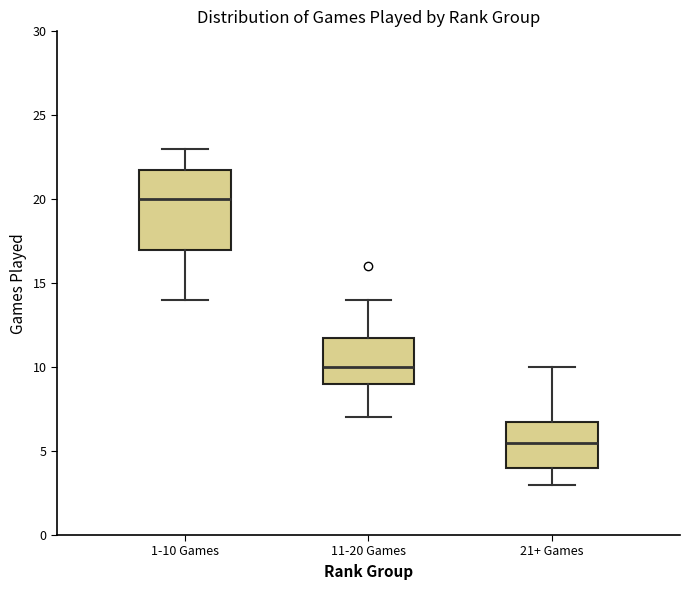

Reading left to right, transcribe this box plot: for each box, give where its median line is, the range the box spans, and where its two whiskers end, as read against the y-axis. The values are not printed on the chart, so give them approximately, as read against the axis.

1-10 Games: median 20.0, box 17.0 to 22.0, whiskers 14.0 to 23.0
11-20 Games: median 10.0, box 9.0 to 12.0, whiskers 7.0 to 14.0
21+ Games: median 5.5, box 4.0 to 7.0, whiskers 3.0 to 10.0